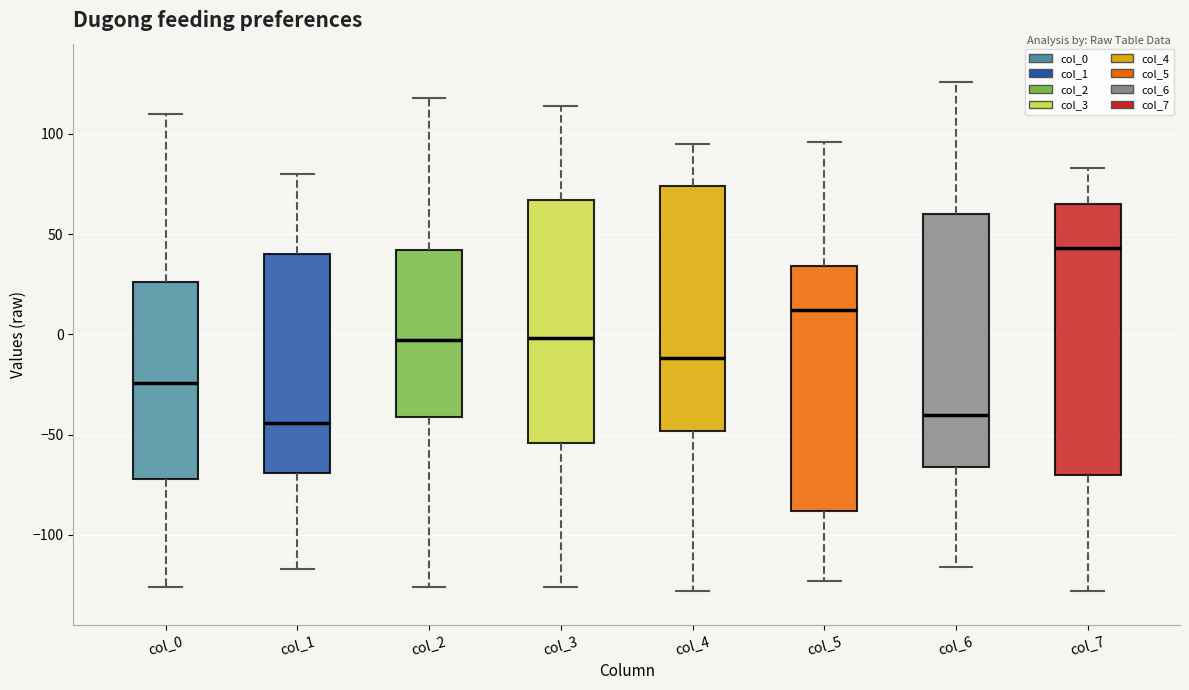

Which box is the tallest, from its lower edge to its upper edge?

col_7